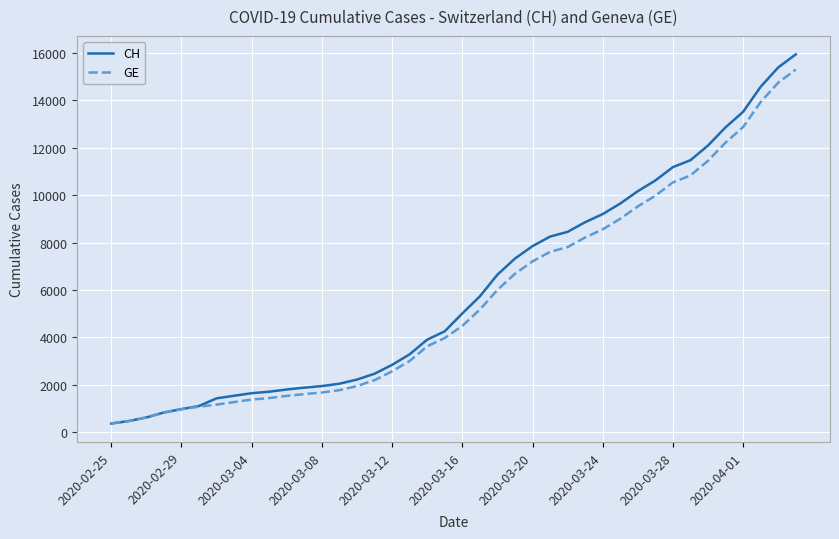

Which series has the widest spread of values?

CH